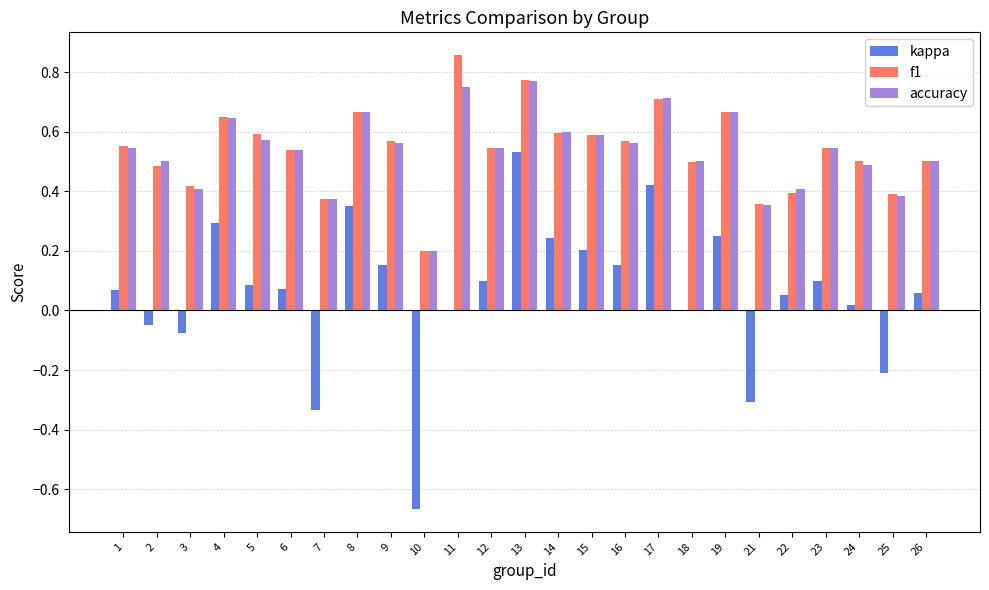

At which label does kappa reach its peak?

13